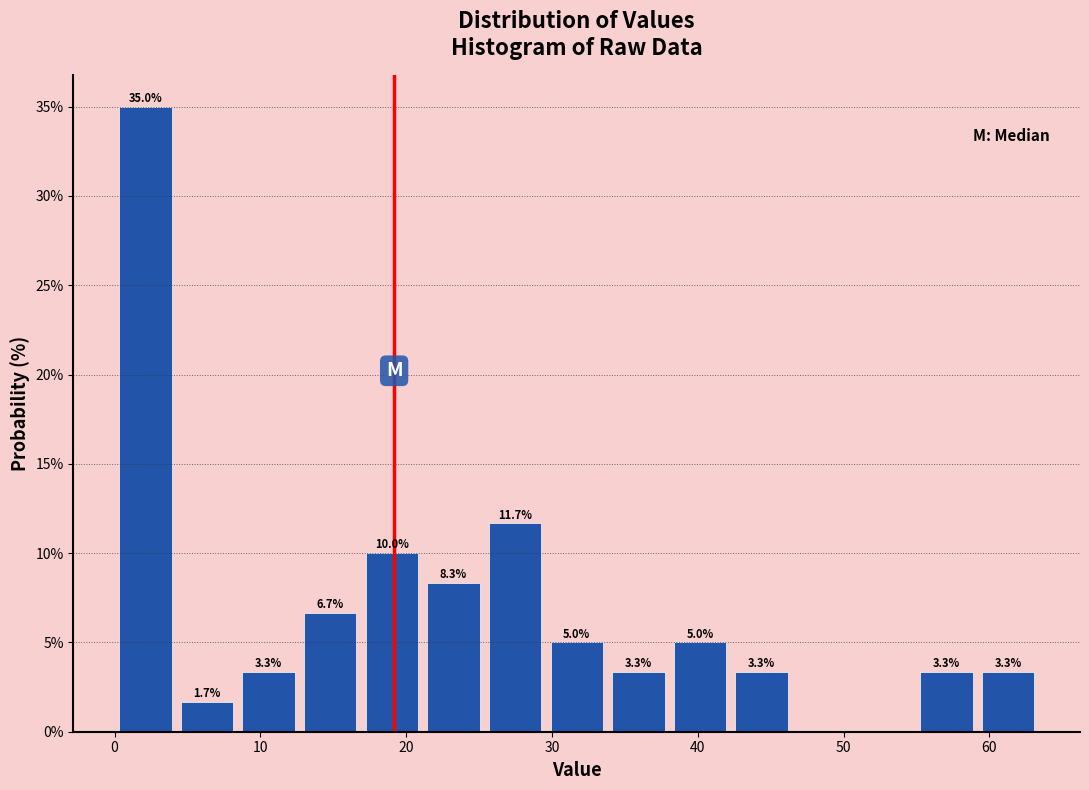

Which range on the x-axis has the tallest bar?

0 to 4